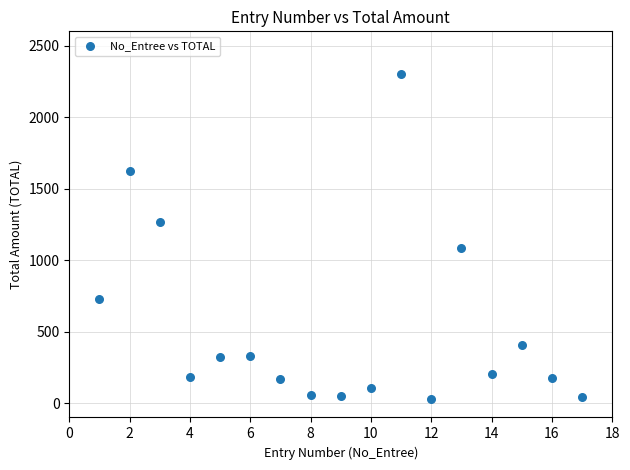

What is the range of Y values (max minus min)?

2267.5